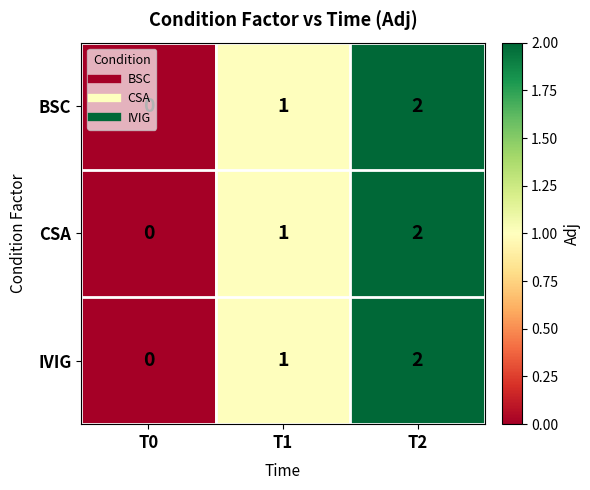

At which category is the sum across all series the highest?

T2